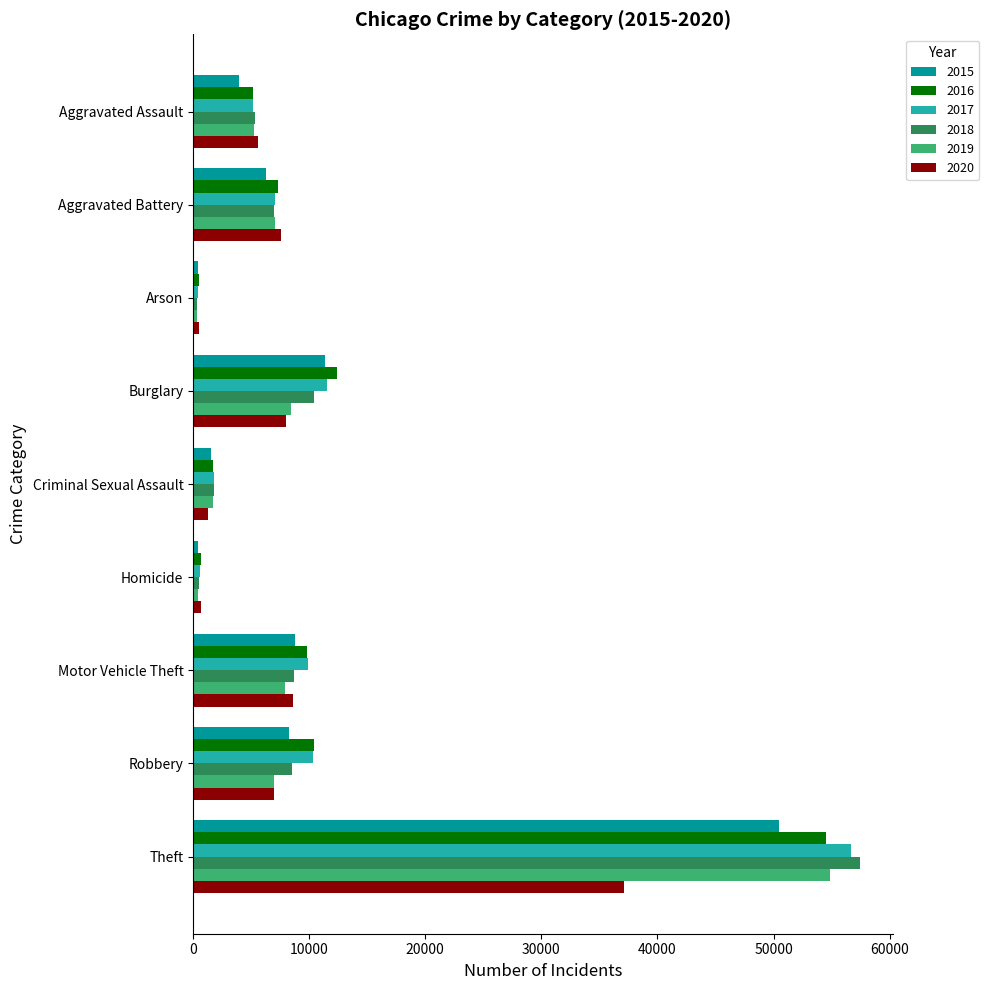

The 2017 series shows 1771 at Criminal Sexual Assault. True or false?

True